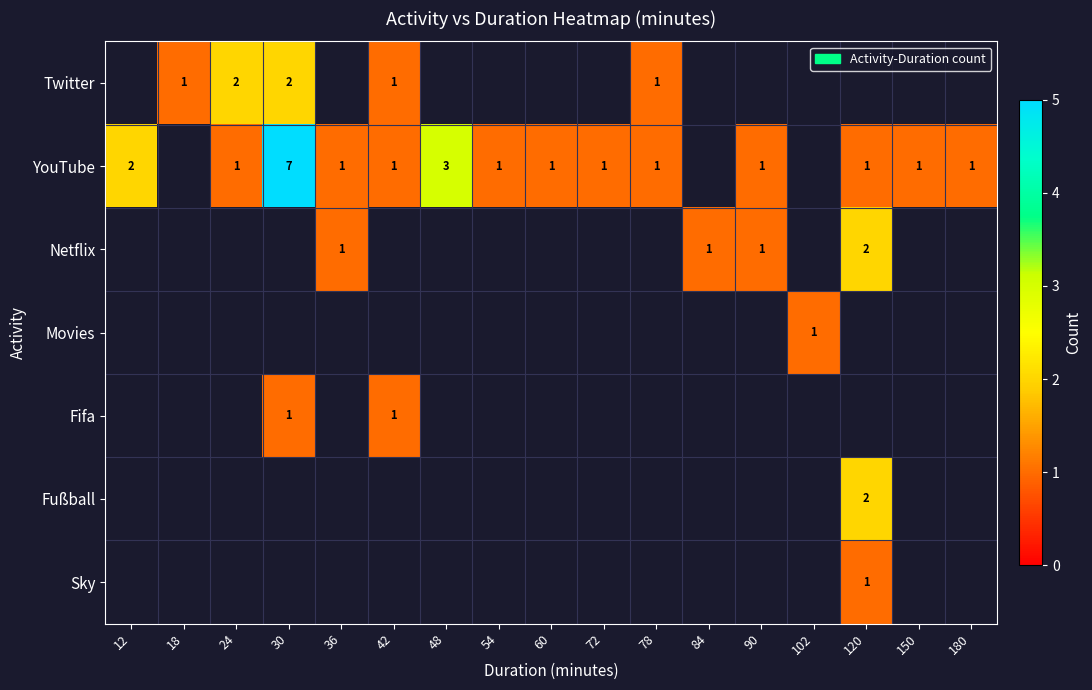

The Sky series shows 2 at 120. True or false?

False